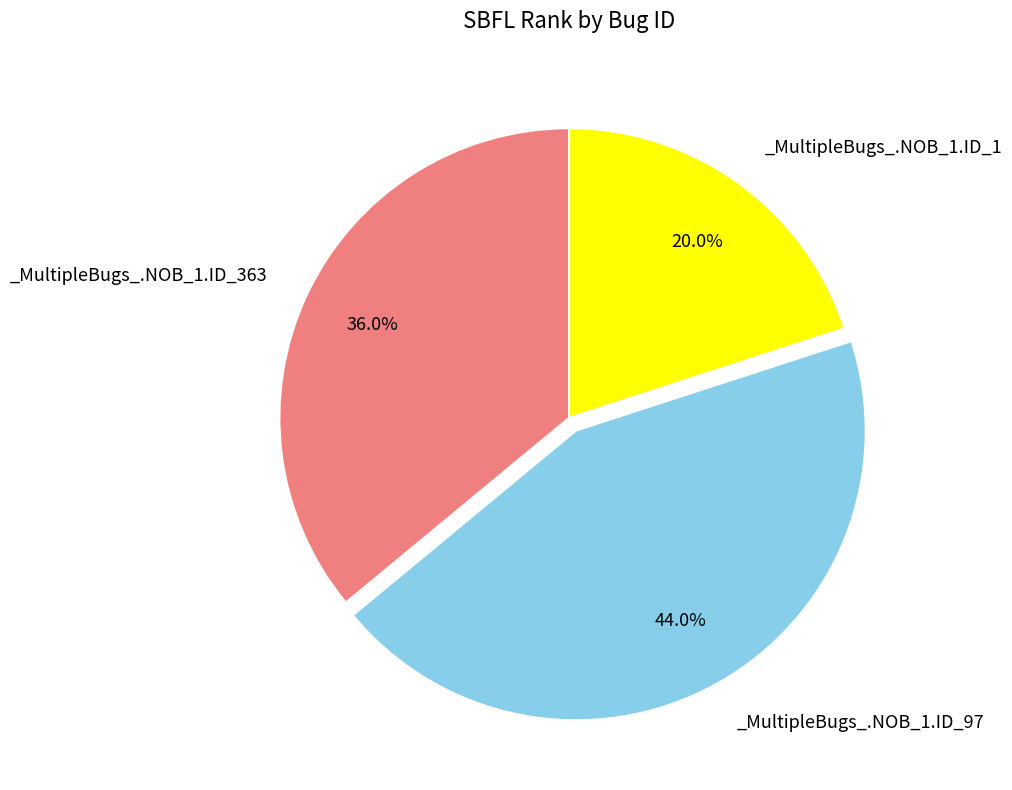

Is there a majority slice in this chart?

No